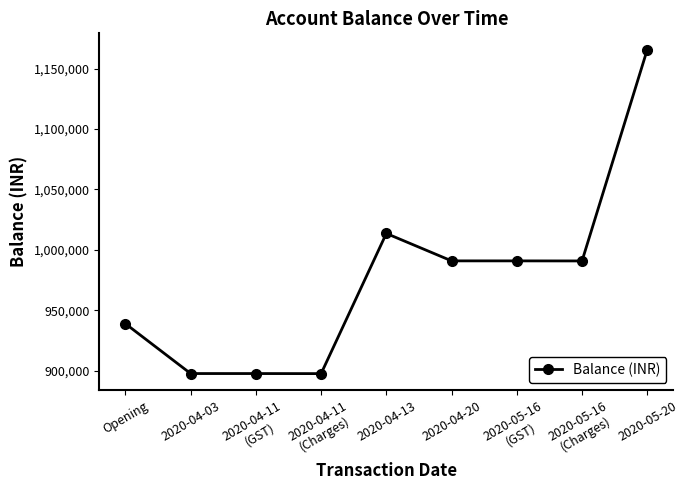

What is the change in value from Opening to 2020-04-11
(Charges)?

-41349.0